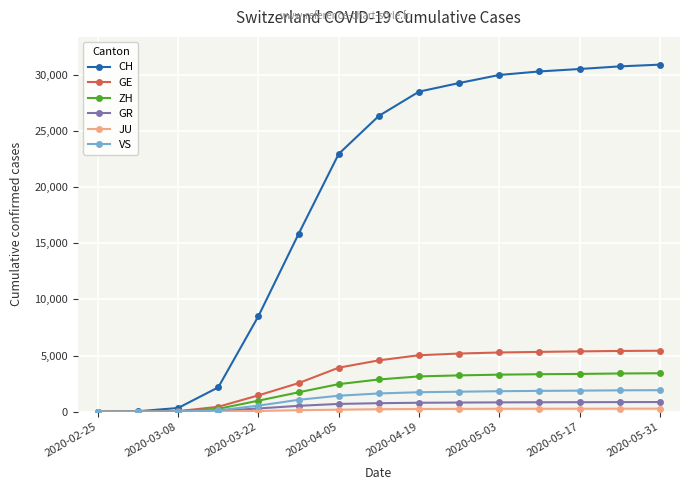

What is the maximum value shown in the chart?

30900